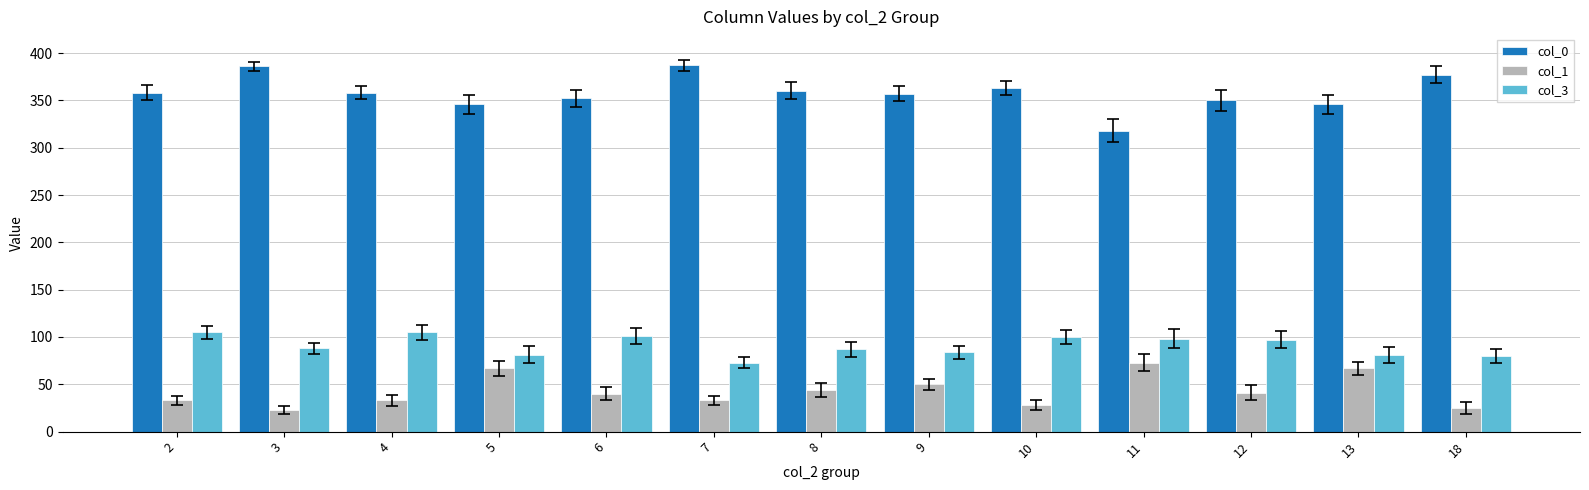

How many bars are there in each group?

3